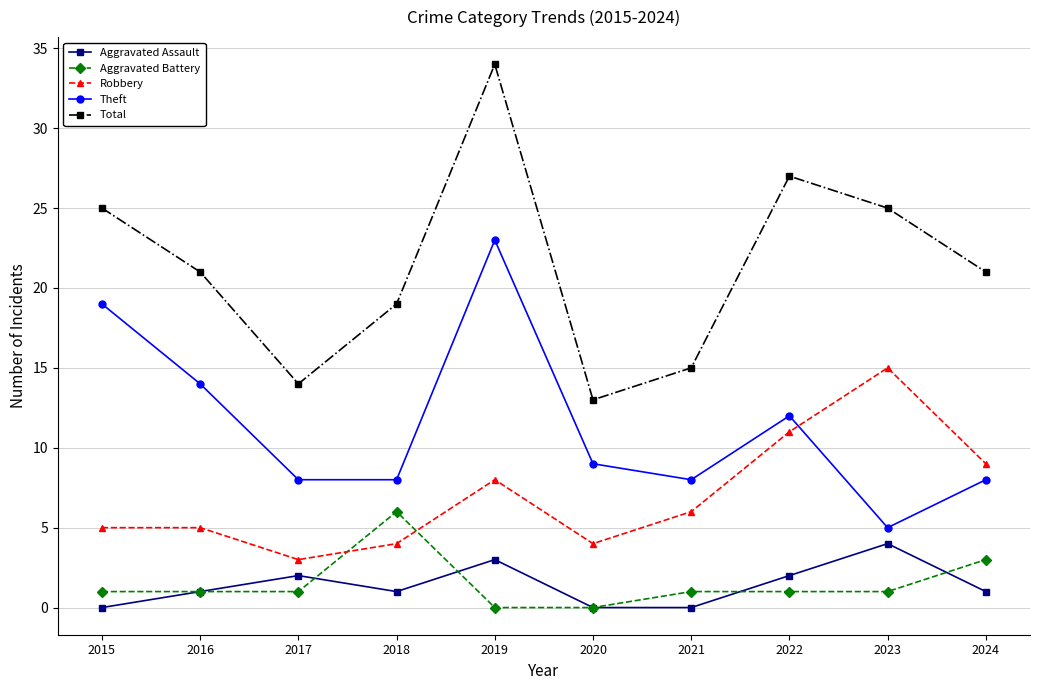

At 2022, list the series in order from smallest to largest.

Aggravated Battery, Aggravated Assault, Robbery, Theft, Total